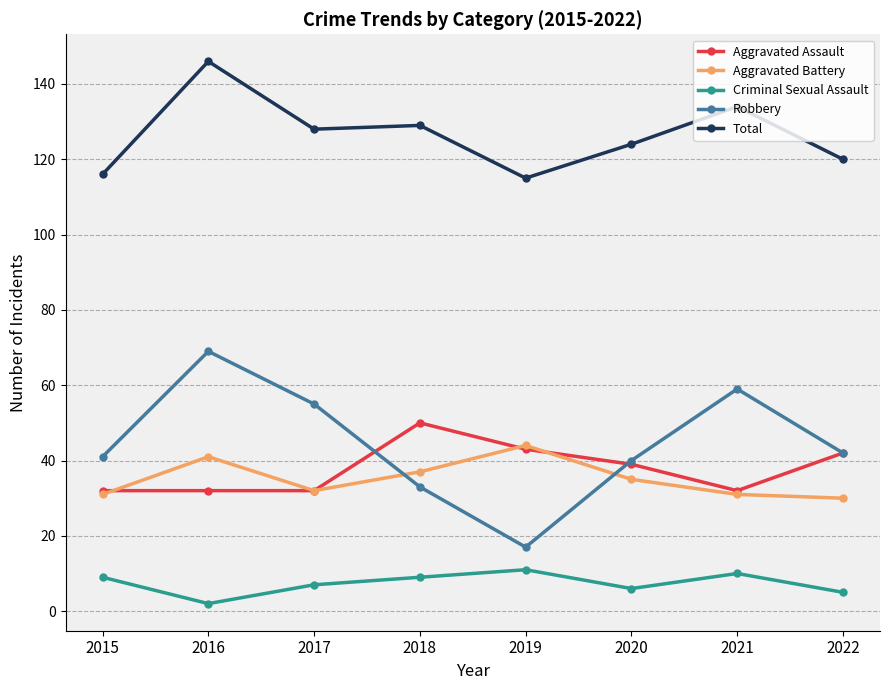

What is the difference between the highest and lowest values at 2016?

144